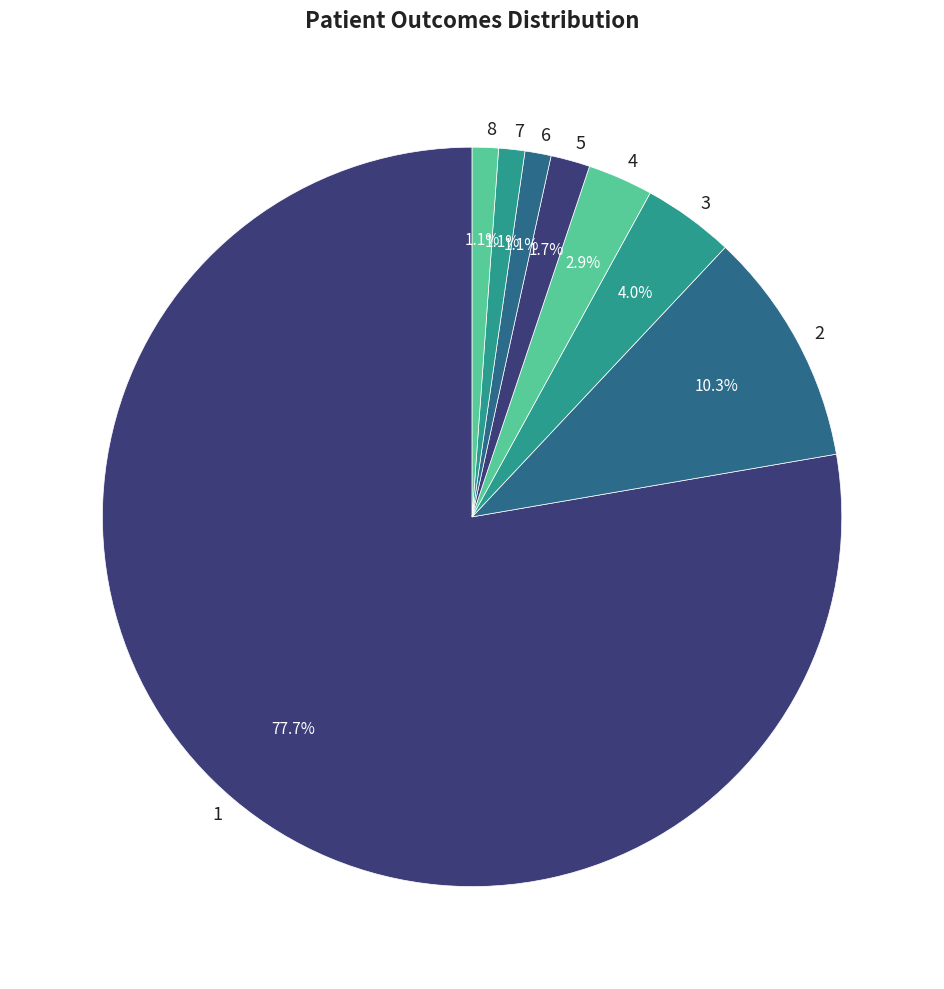

What percentage is NOT represented by 3?

96.0%